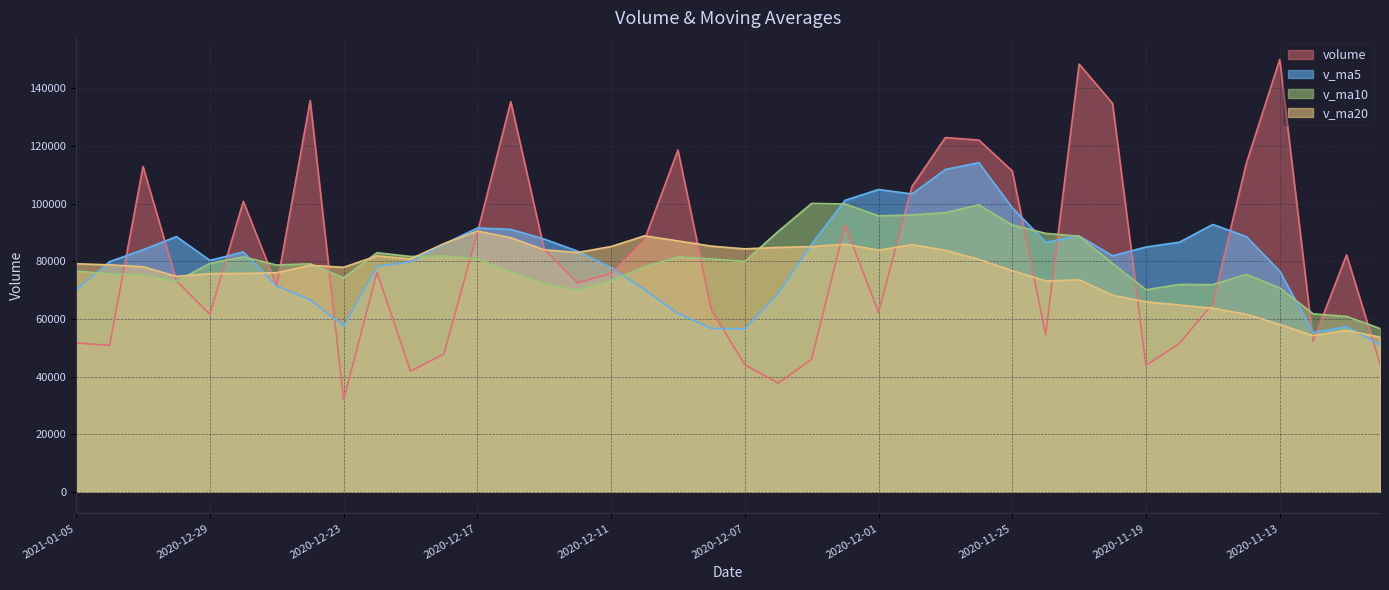

What is the smallest value displayed?

31893.7